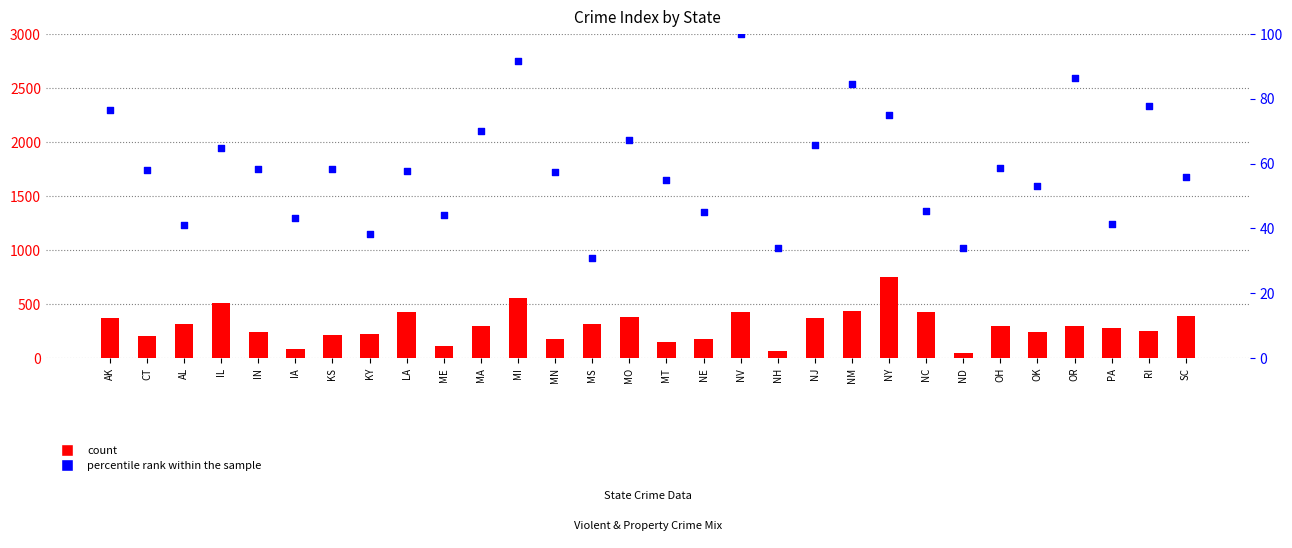

At which category is the sum across all series the highest?

NY